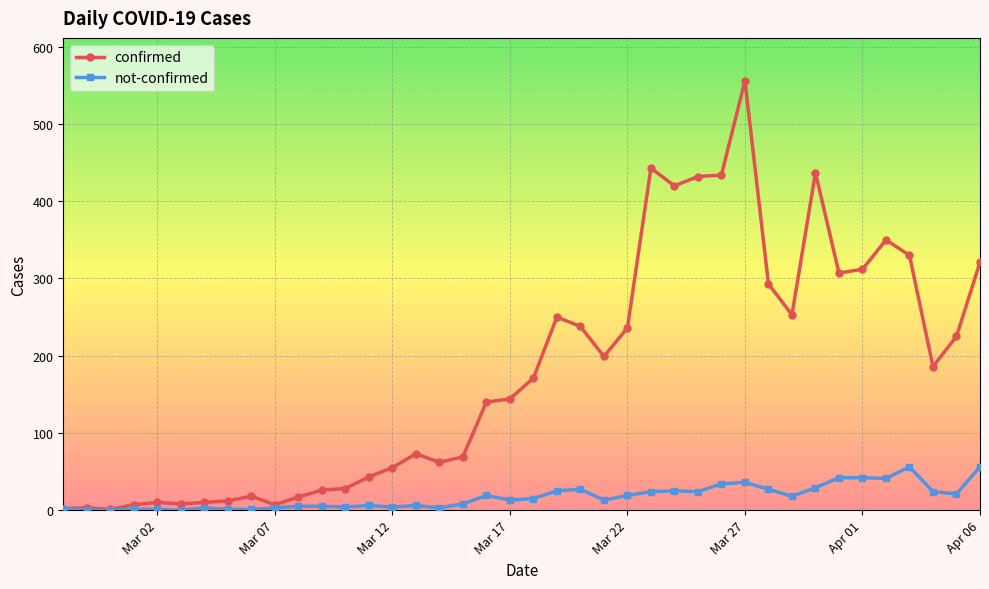

How many series are shown in this chart?

2